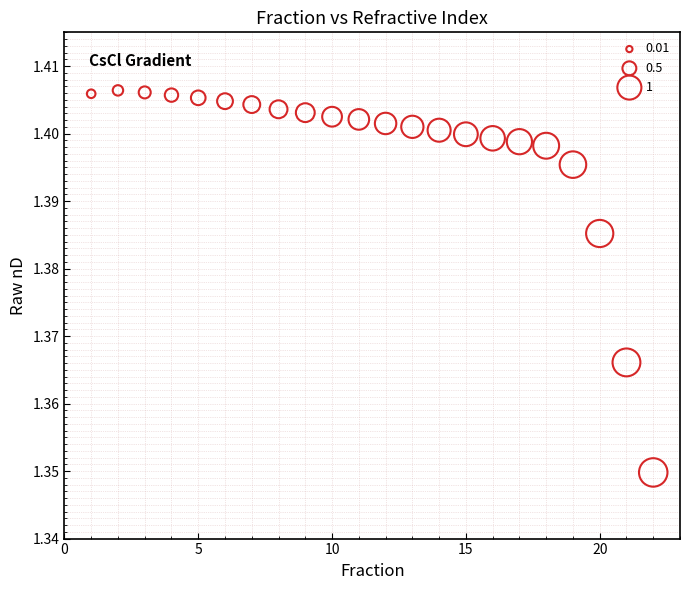

What is the range of X values (max minus min)?

21.0